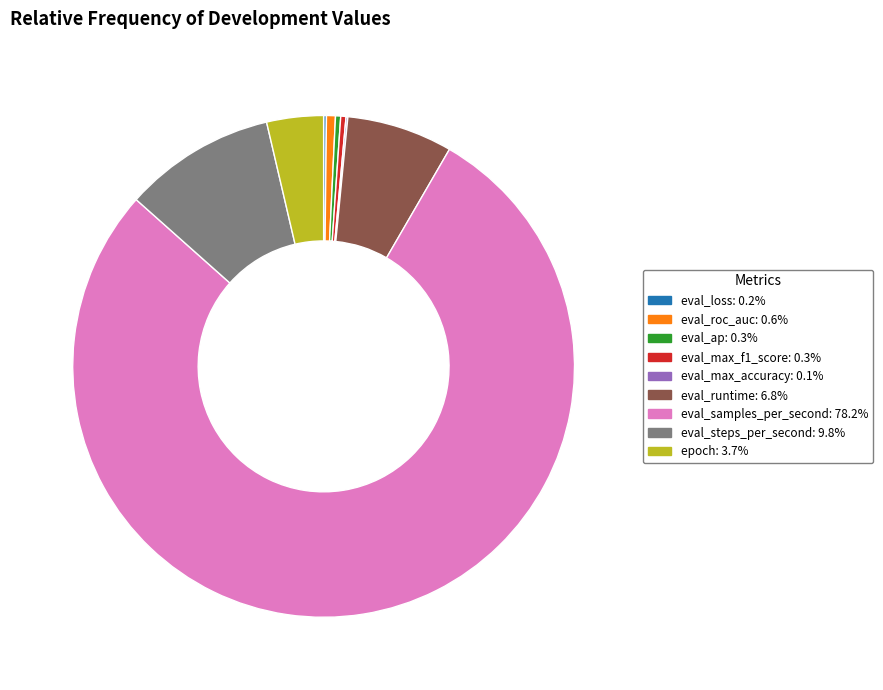

Which has a higher value, eval_steps_per_second or eval_runtime?

eval_steps_per_second